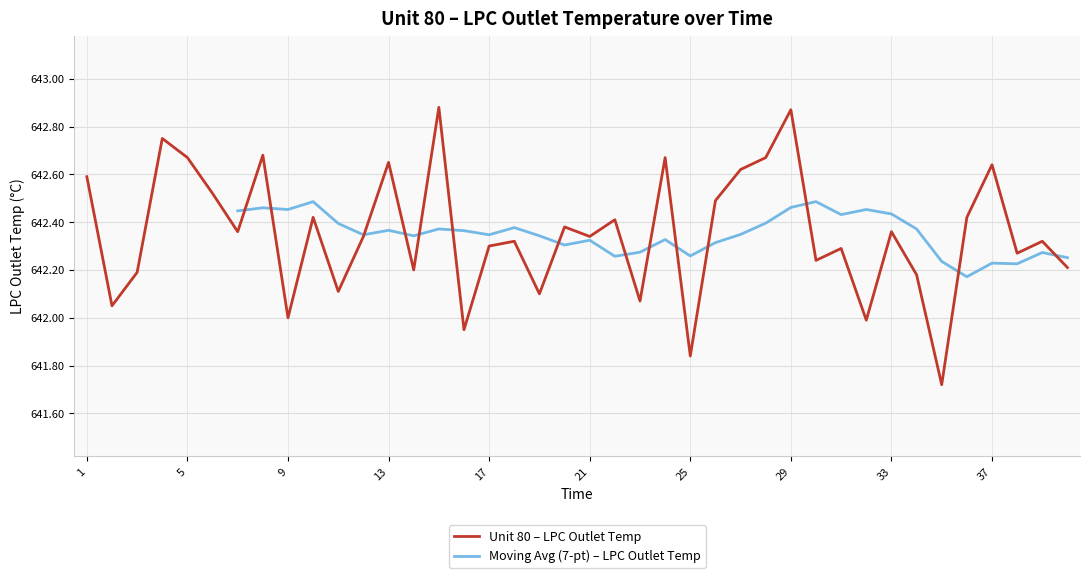

How many points are higher than both their immediate neighbors (excluding endpoints)?

14